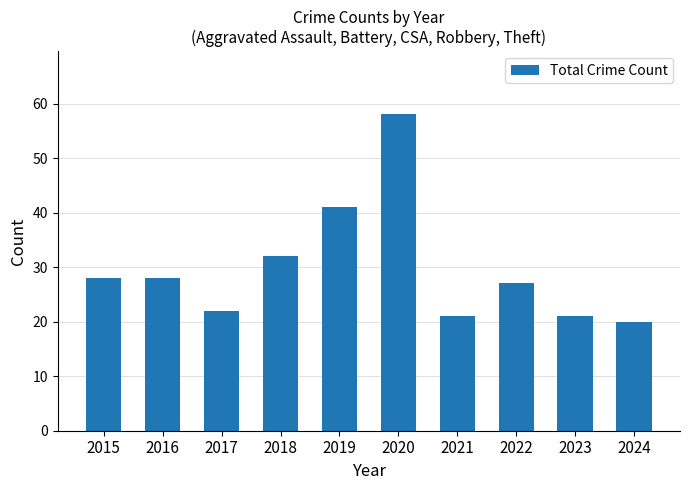

What is the sum of the values at 2018 and 2021?

53